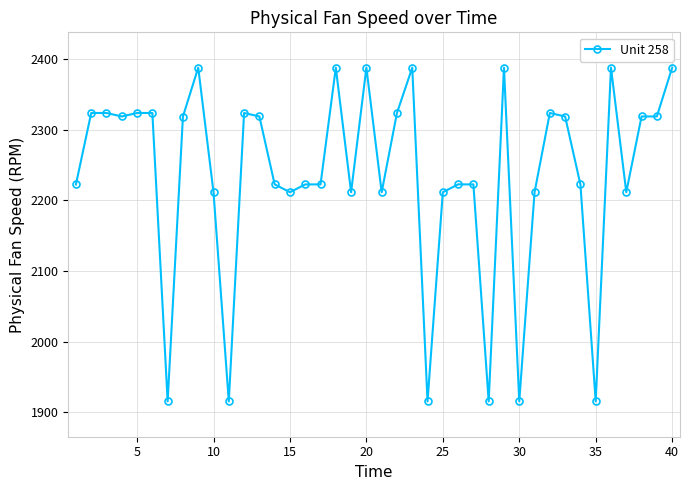

What is the value of the 31st point from the left?

2211.5